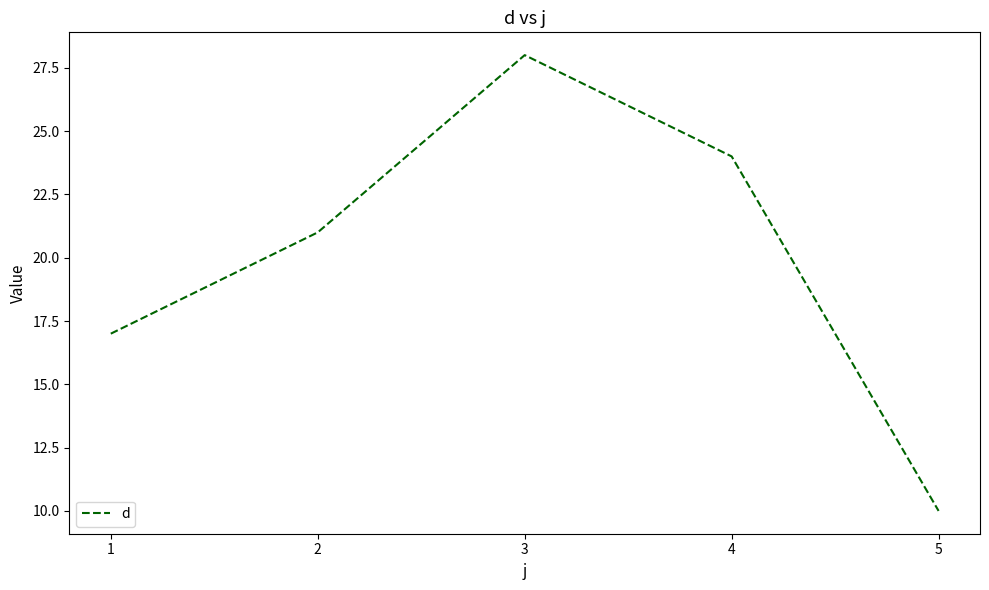

Rank the categories by value from lowest to highest.

5, 1, 2, 4, 3